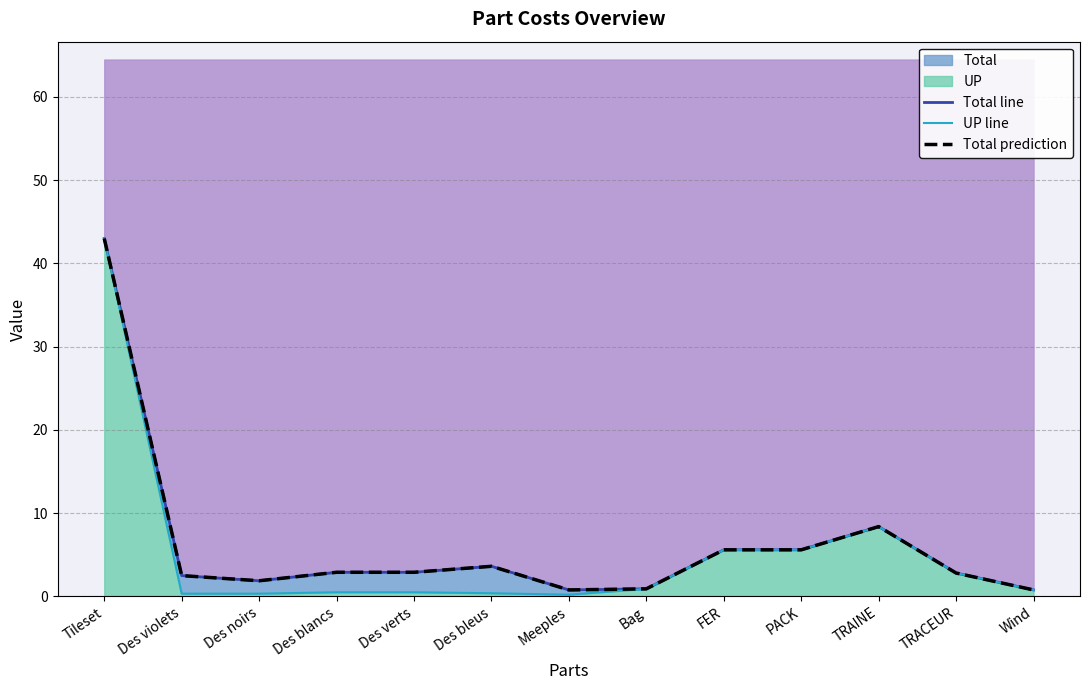

What is the minimum value for UP line?

0.2